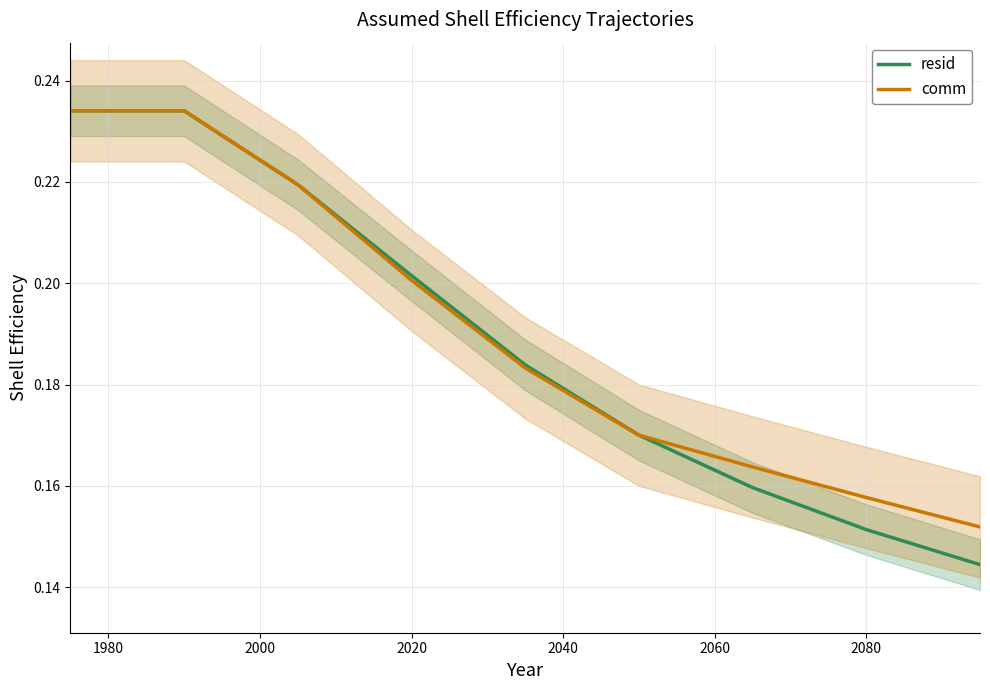

What is the value of the resid point at the 6th from the left?

0.2